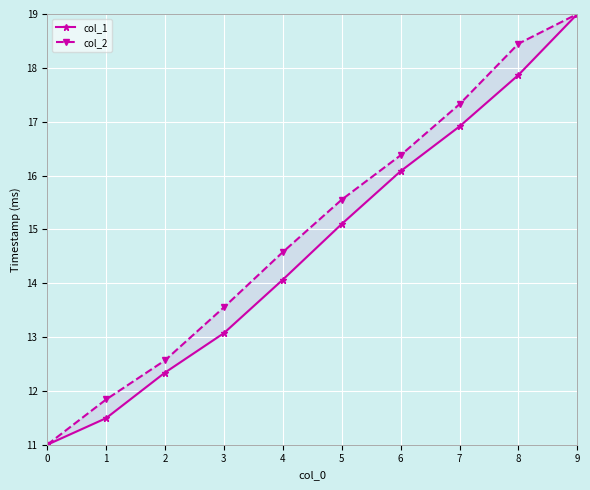

Where does the col_2 series first go above 15?

5